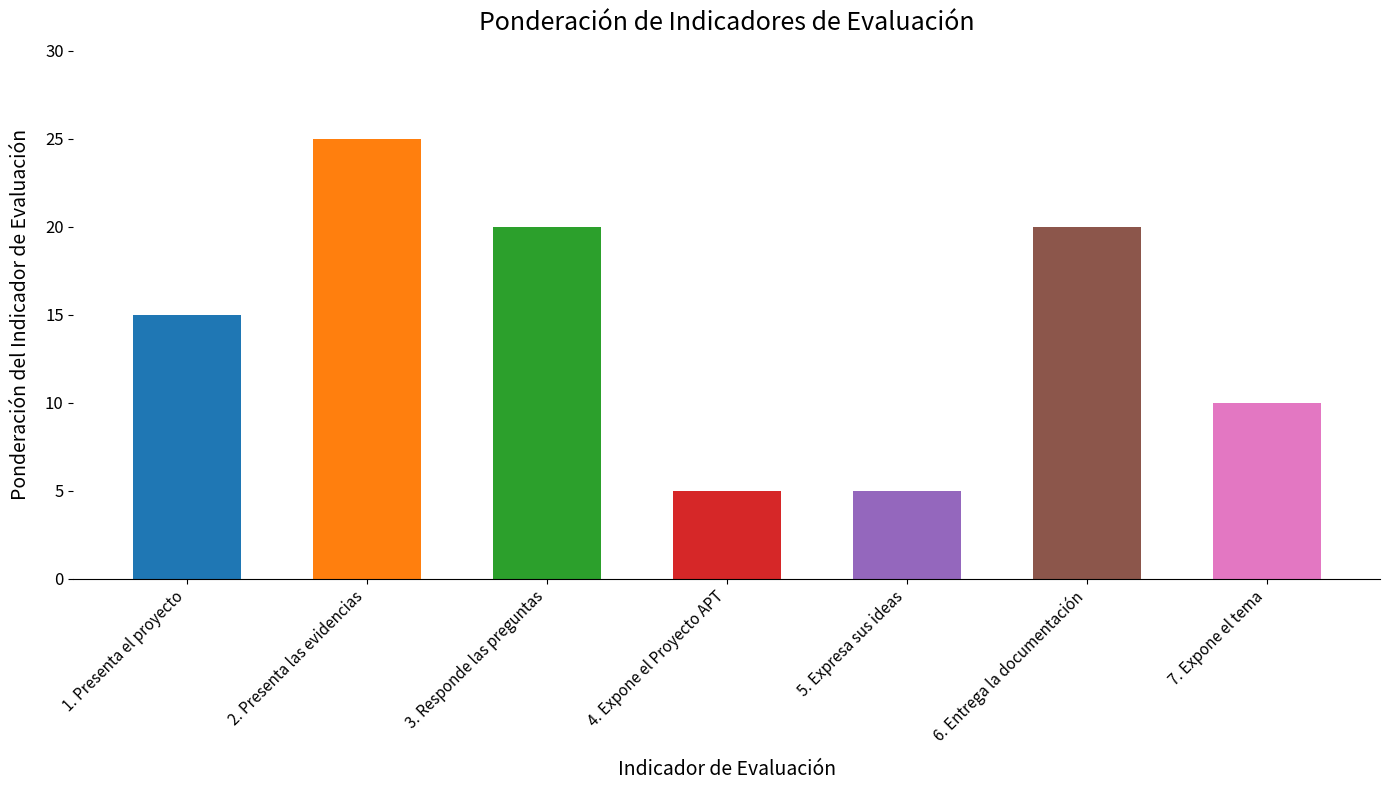

How many values are between 5 and 20?

6